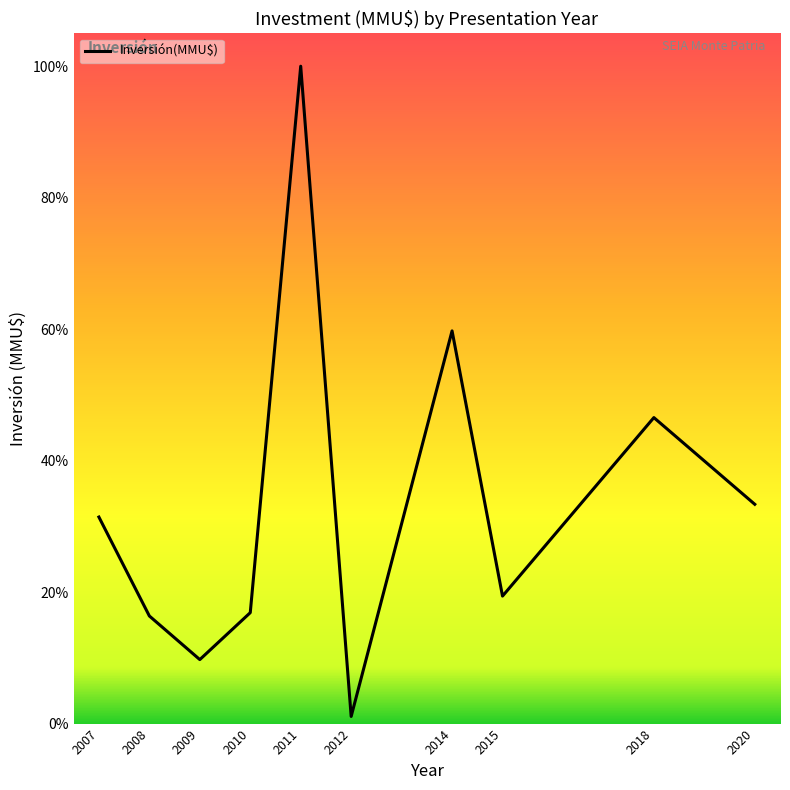

Does the chart display data point markers on the line(s)?

No